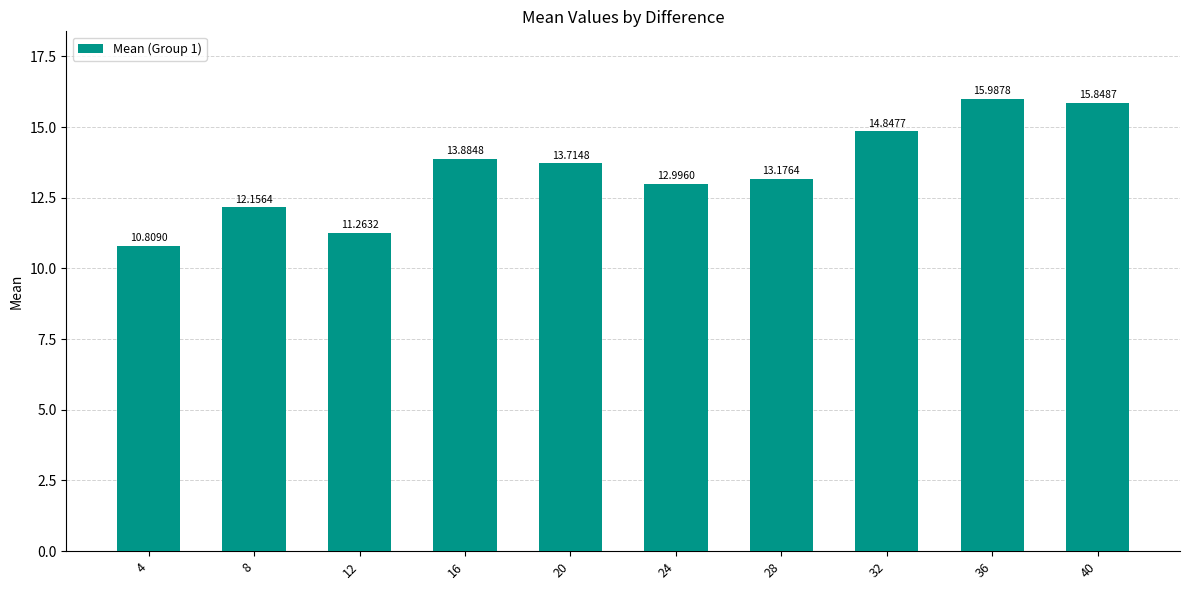

How many data points are less than 13?

4